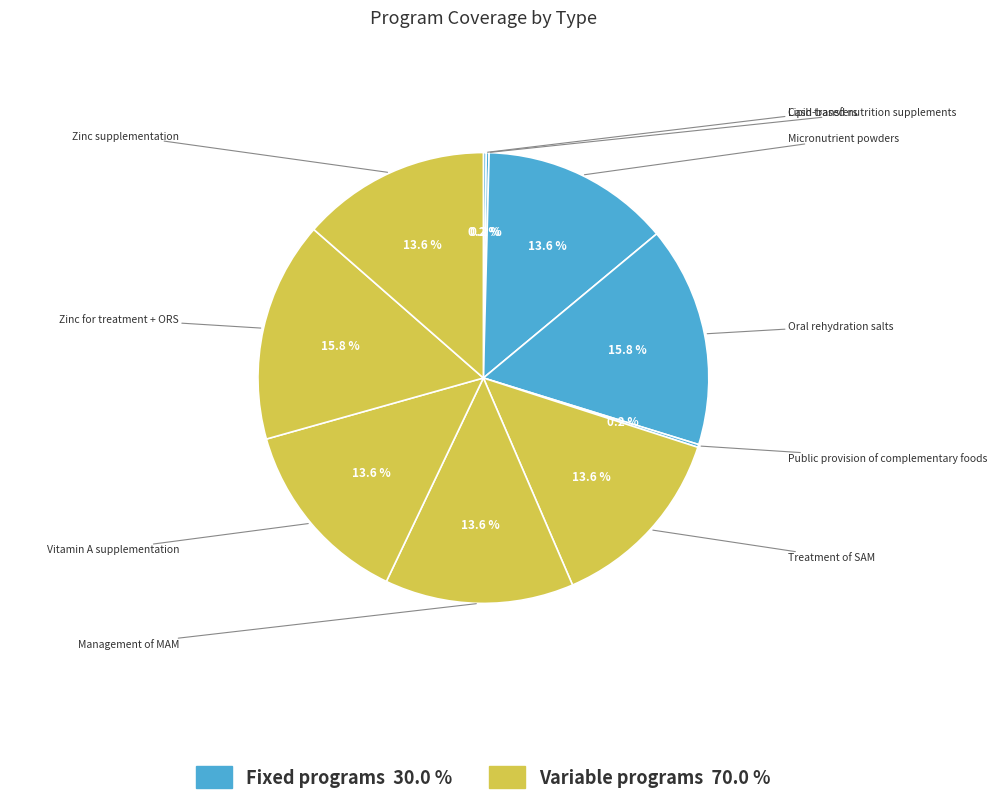

How many segments does this pie chart have?

10